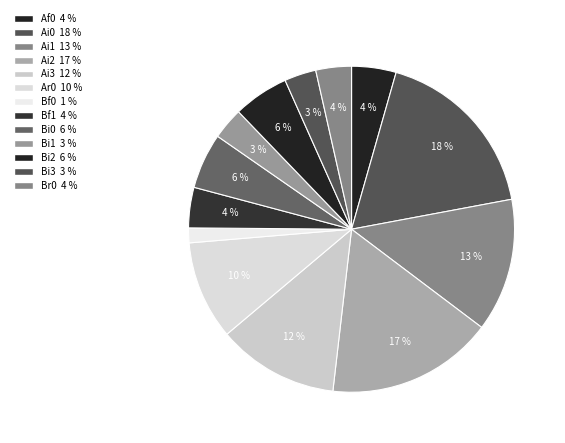

How many slices are in this pie chart?

13